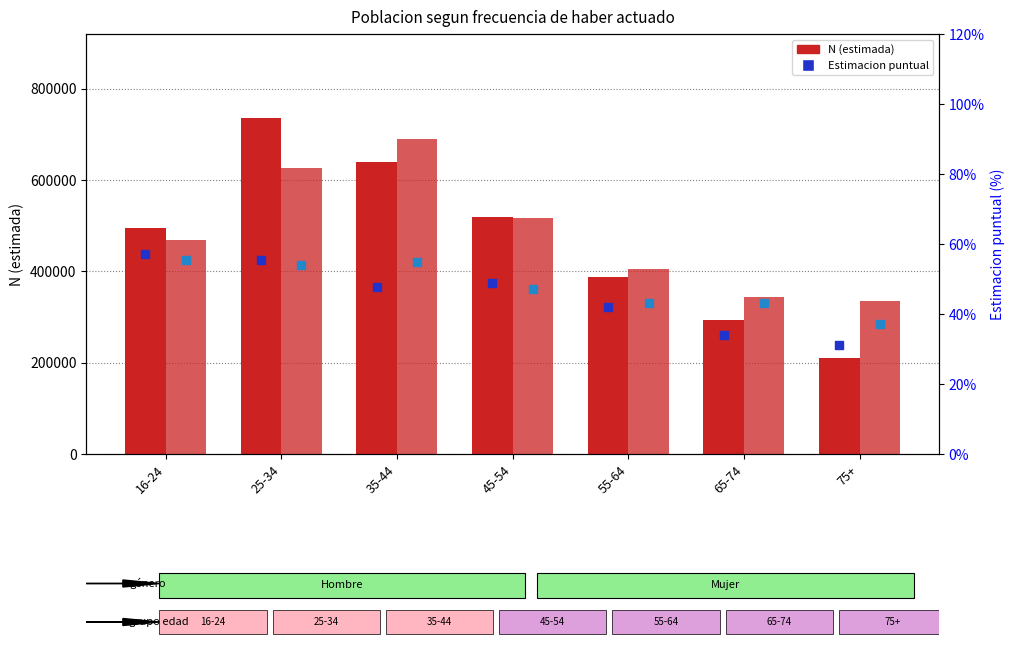

Is the value of Hombre Estimacion puntual at 65-74 greater than the value of Hombre N (estimada) at 35-44?

No